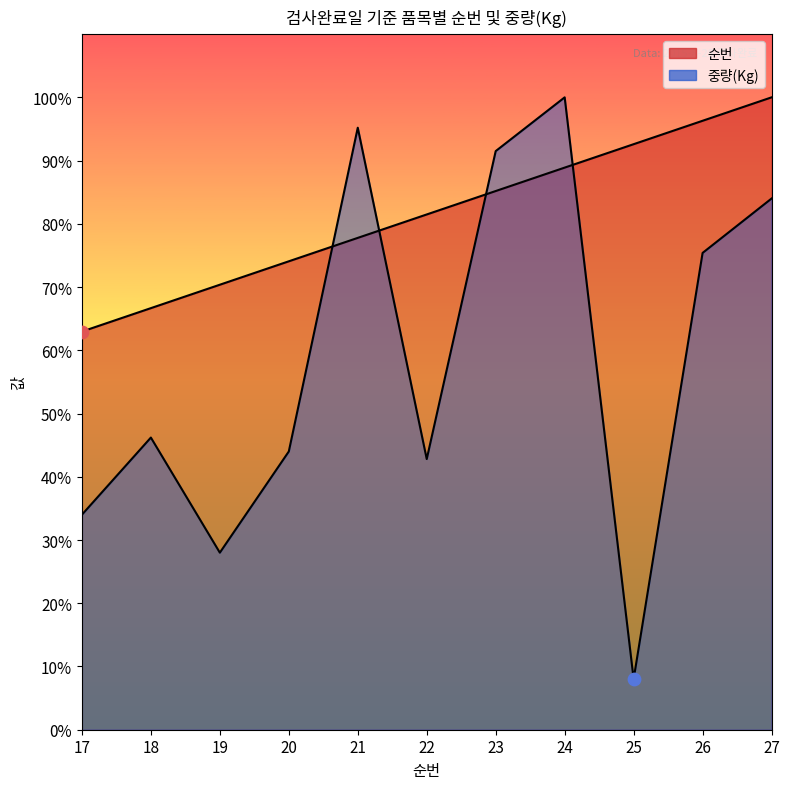

At which category is the sum across all series the highest?

24